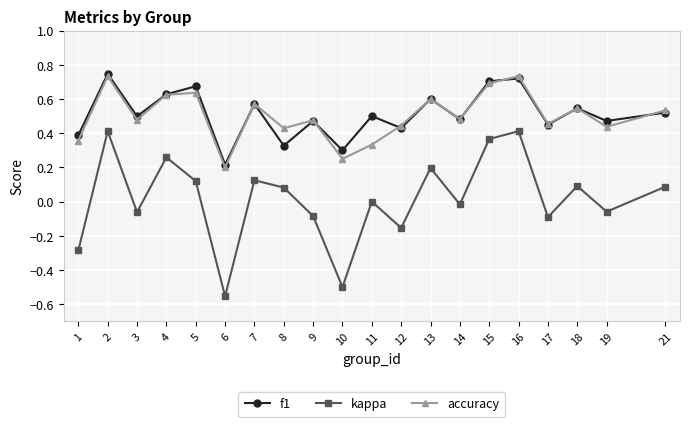

True or false: accuracy has more than 2 points higher than both neighbors.

True